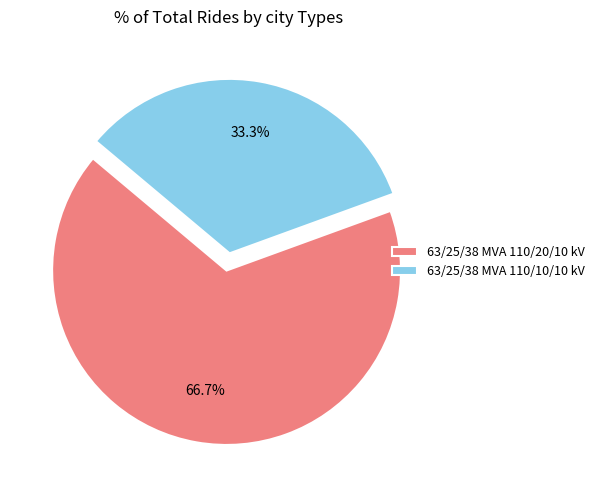

What is the majority slice?

63/25/38 MVA 110/20/10 kV